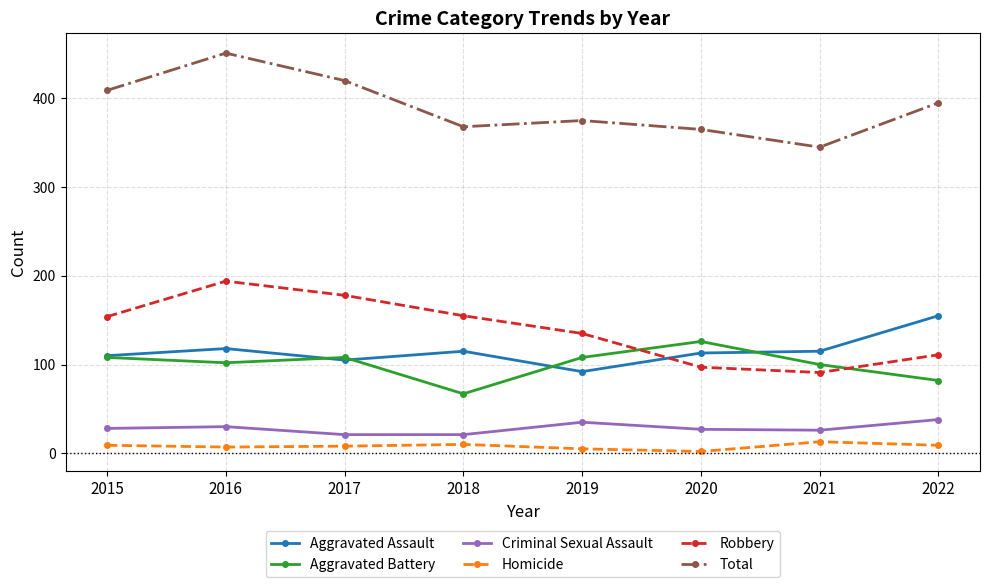

True or false: Aggravated Battery has a value of 31 at 2015.

False